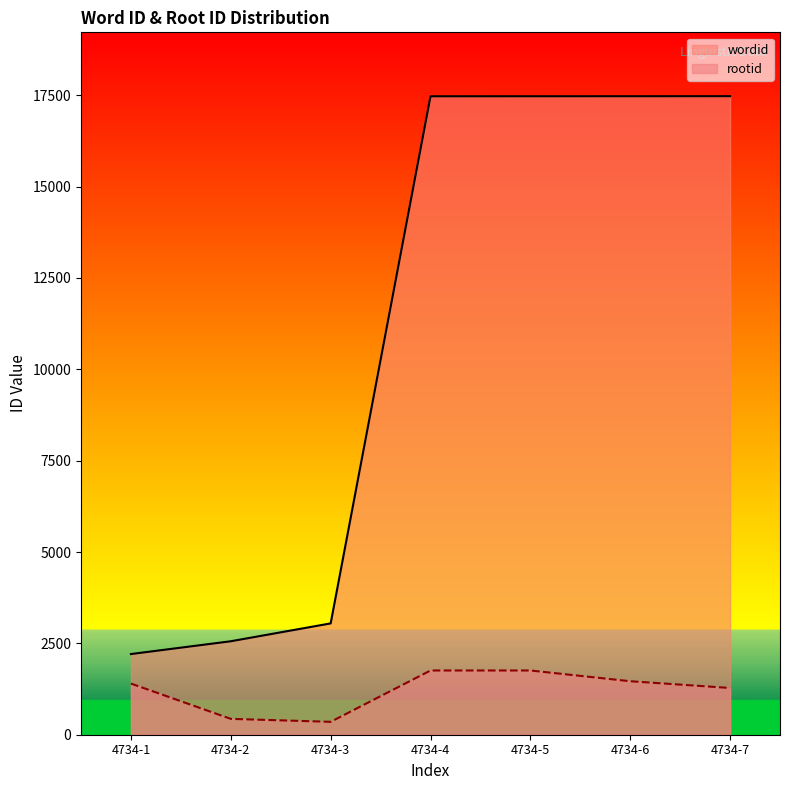

Is the value of wordid at 4734-3 greater than the value of rootid at 4734-4?

Yes